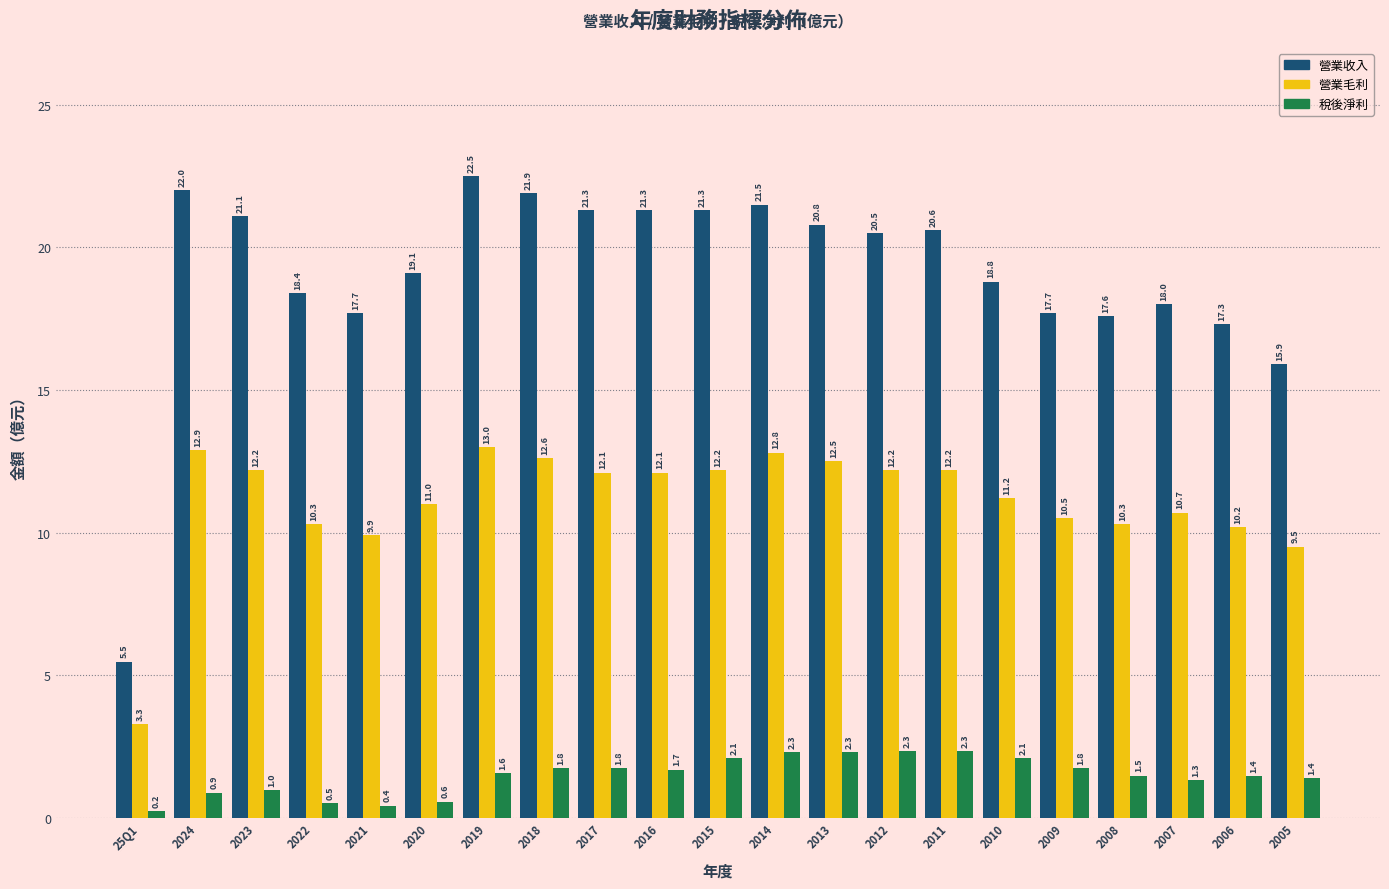

Which series has the widest spread of values?

營業收入